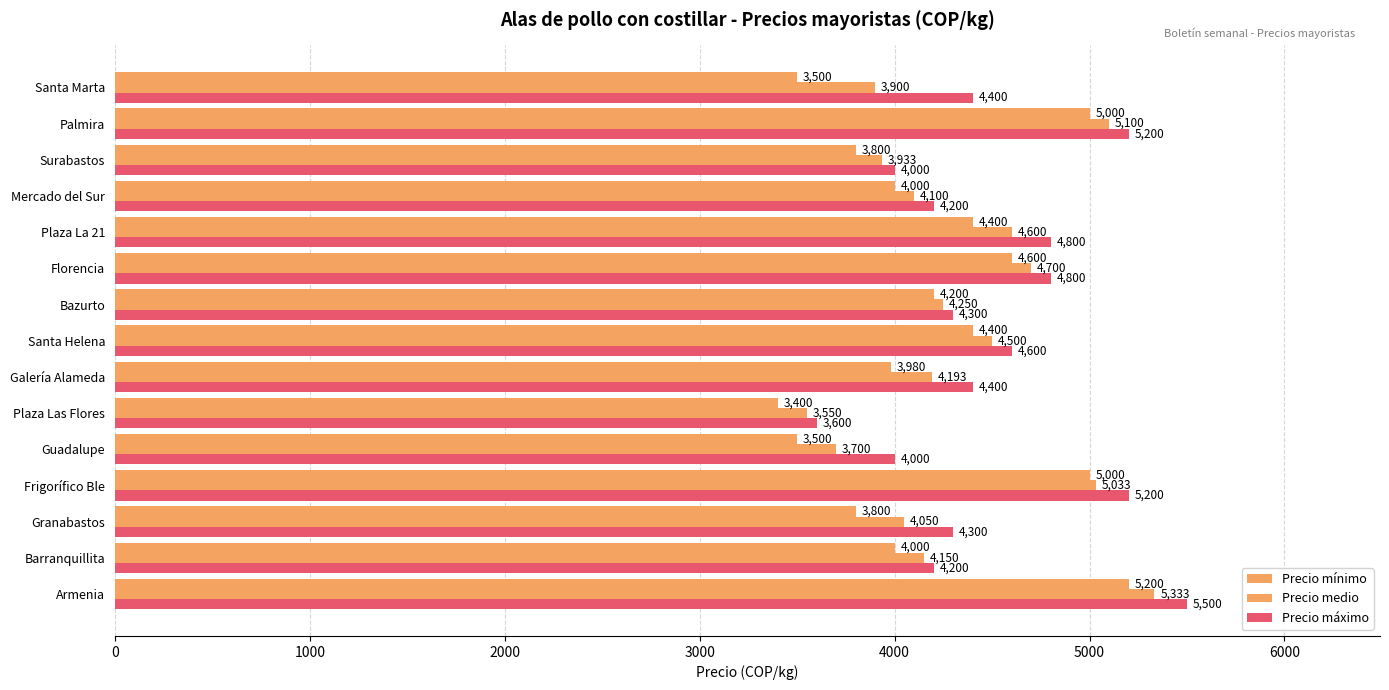

What is the difference between the second highest and second lowest values in the Precio máximo series?

1200